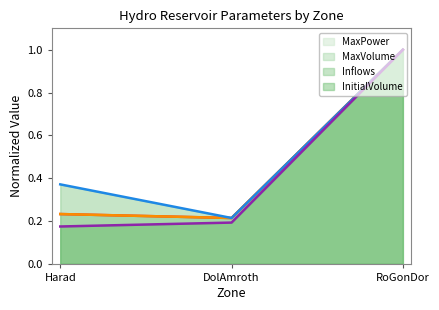

What is the smallest value displayed?

0.2